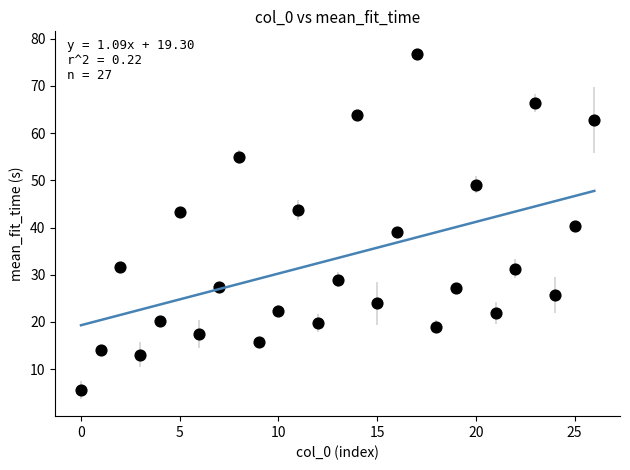

What is the range of Y values (max minus min)?

71.3